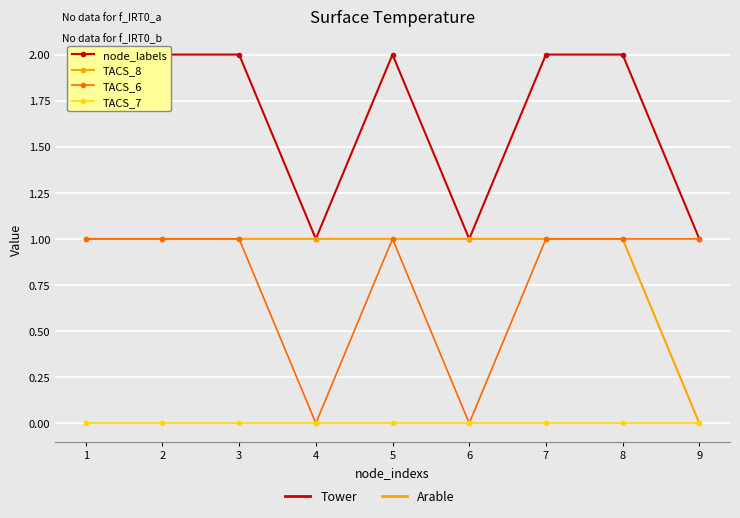

The TACS_8 series shows 1 at 3. True or false?

True